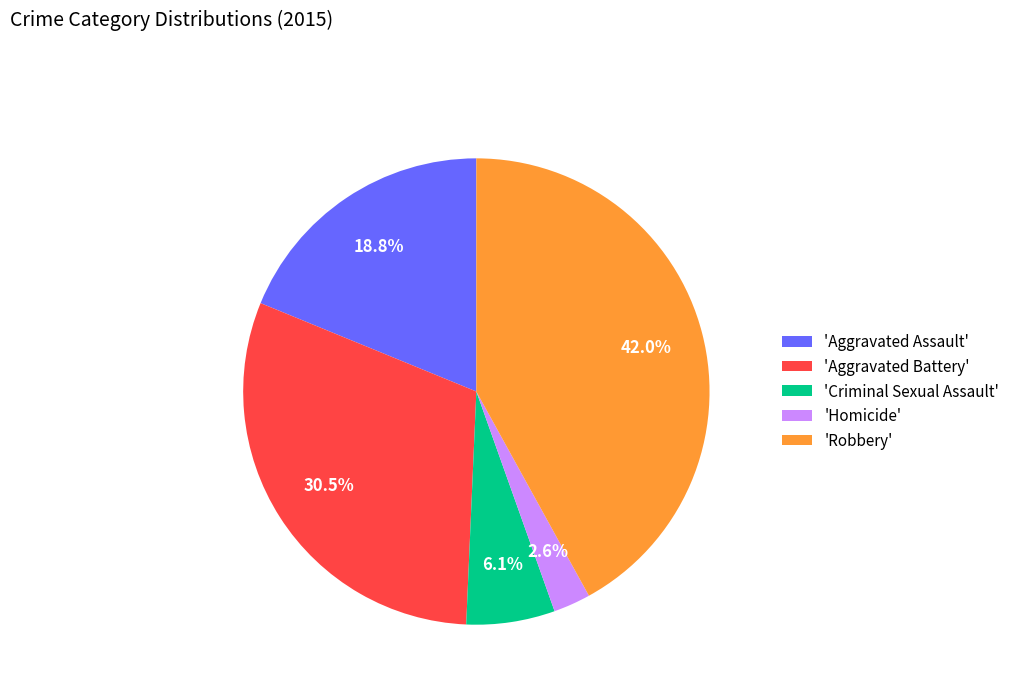

Between 'Aggravated Battery' and 'Homicide', which is larger?

'Aggravated Battery'